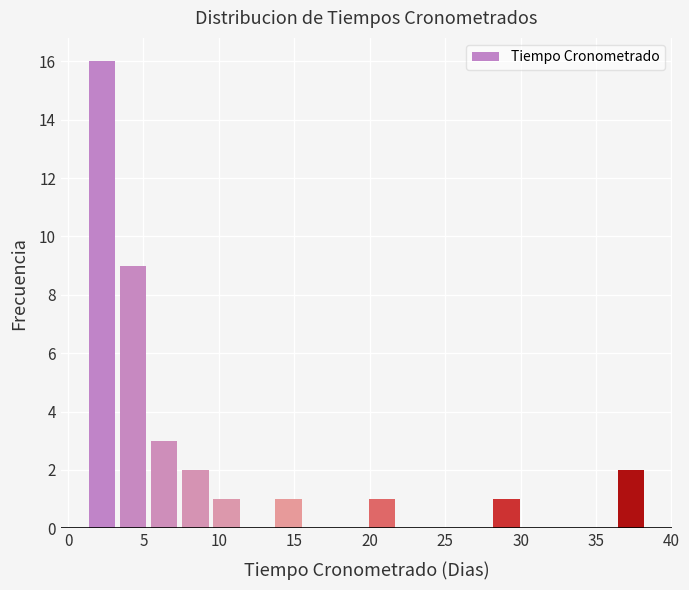

Reading left to right, transcribe this chart: for each bar, give the range it covers on the x-axis and its height. Neither the bar edges nor the heights are printed on the chart, so give them approximately, as read against the axes.

1.0 to 3.5: 16
3.5 to 5.5: 9
5.5 to 7.5: 3
7.5 to 9.5: 2
9.5 to 11.5: 1
11.5 to 13.5: 0
13.5 to 15.5: 1
15.5 to 17.5: 0
17.5 to 20.0: 0
20.0 to 22.0: 1
22.0 to 24.0: 0
24.0 to 26.0: 0
26.0 to 28.0: 0
28.0 to 30.0: 1
30.0 to 32.0: 0
32.0 to 34.0: 0
34.0 to 36.5: 0
36.5 to 38.5: 2